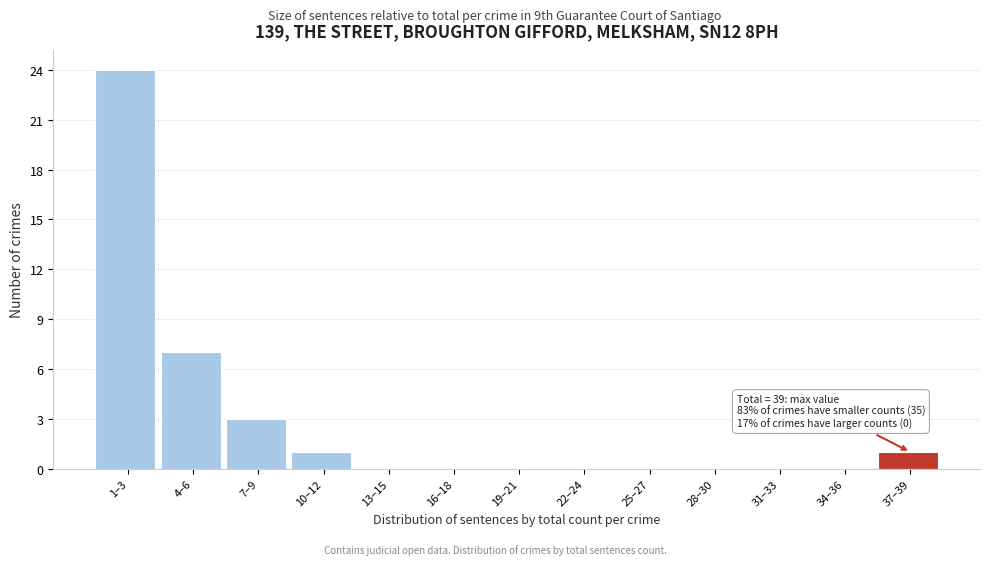

Reading left to right, list all the values displayed in this chart.

1–3=24	4–6=7	7–9=3	10–12=1	13–15=0	16–18=0	19–21=0	22–24=0	25–27=0	28–30=0	31–33=0	34–36=0	37–39=1